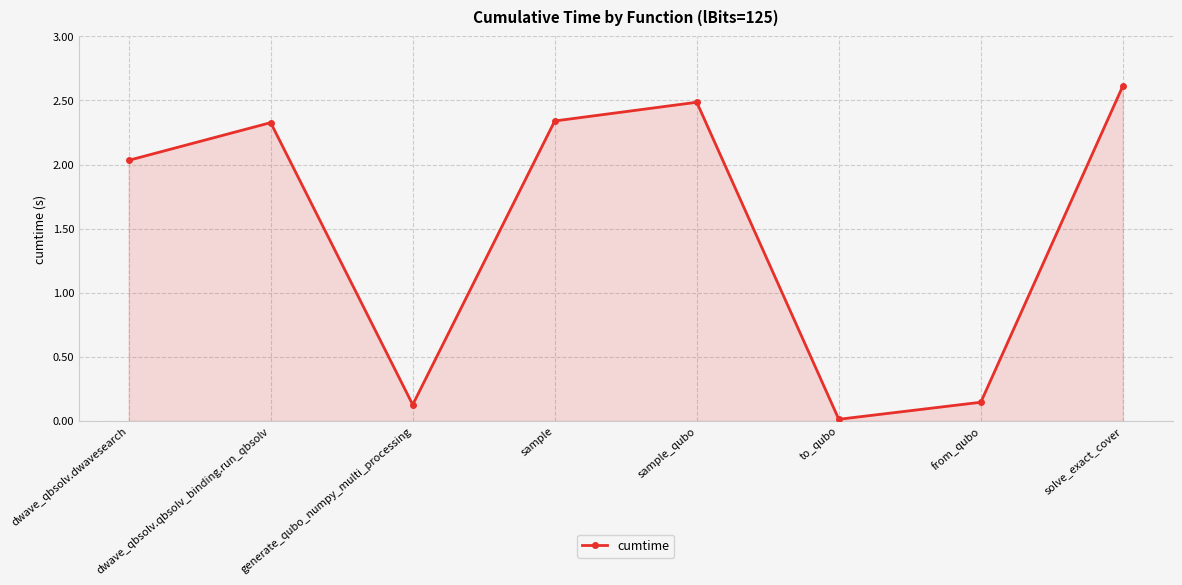

How many points are higher than both their immediate neighbors (excluding endpoints)?

2